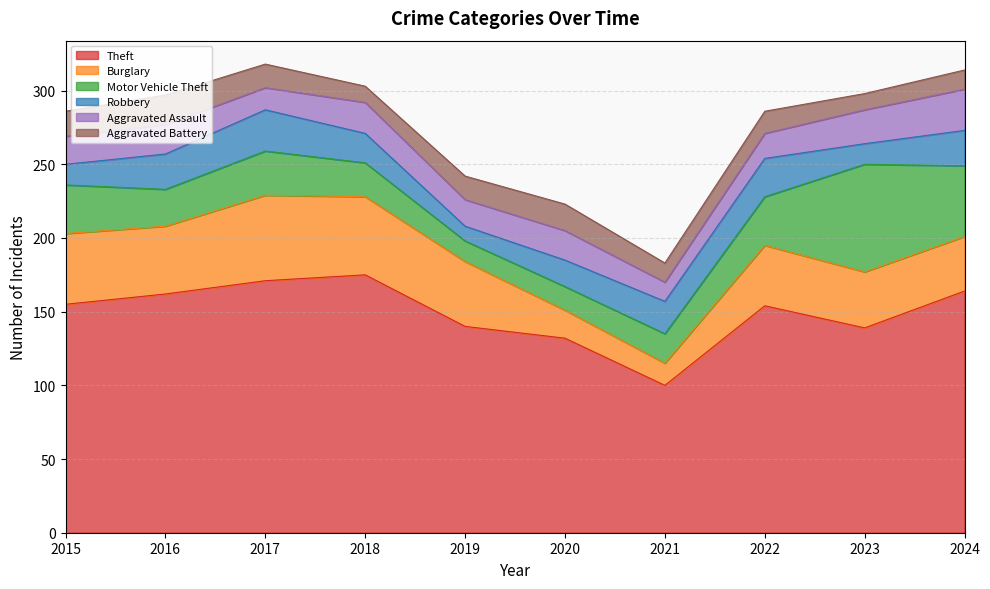

What is the highest value of the Theft series?

175